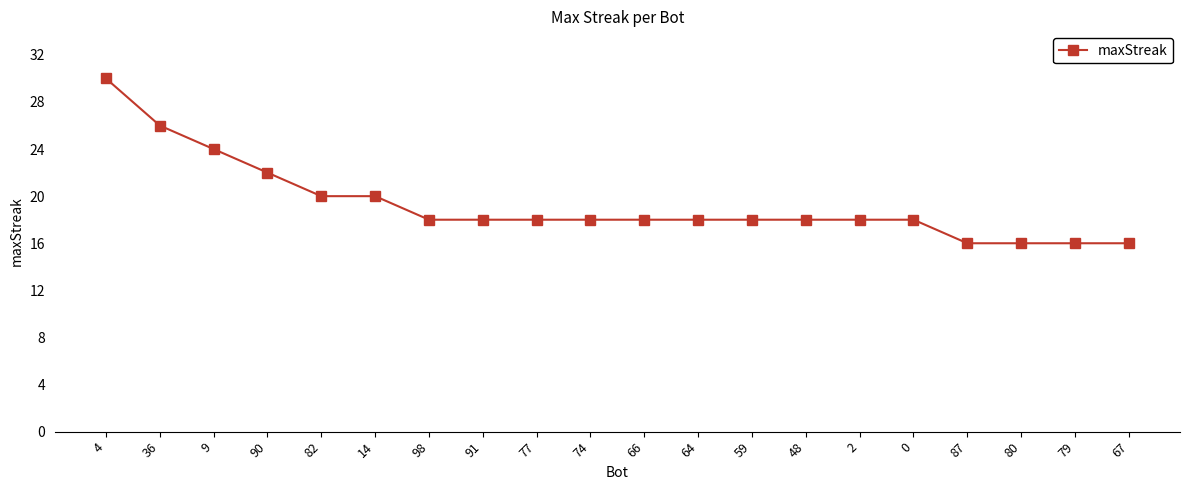

What is the greatest value displayed?

30